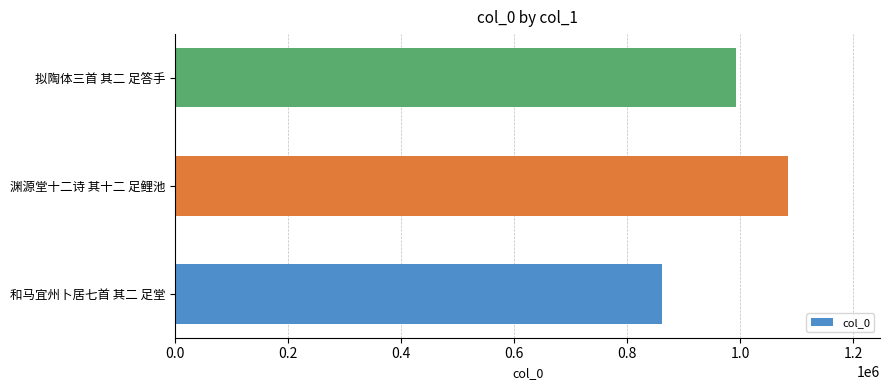

Which label corresponds to the largest value in the chart?

渊源堂十二诗 其十二 足鲤池